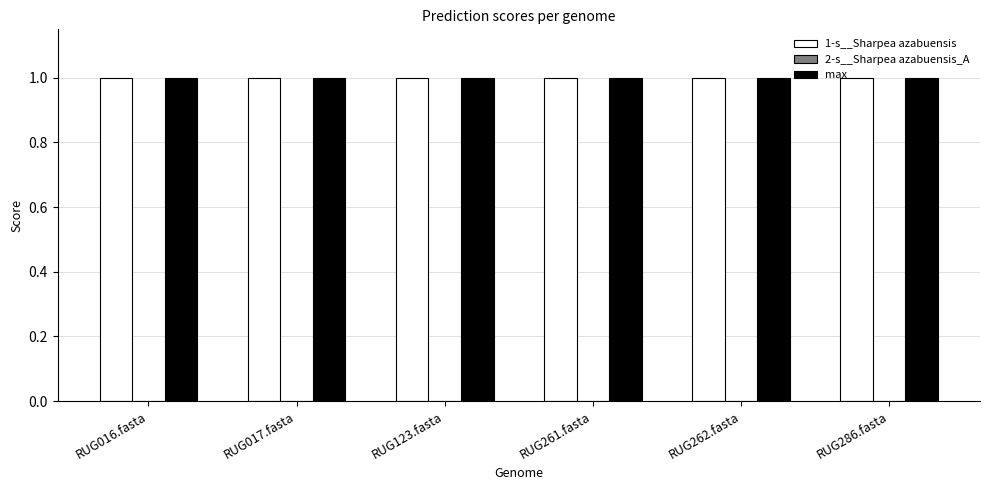

Is it true that max equals 1.0 at RUG261.fasta?

True